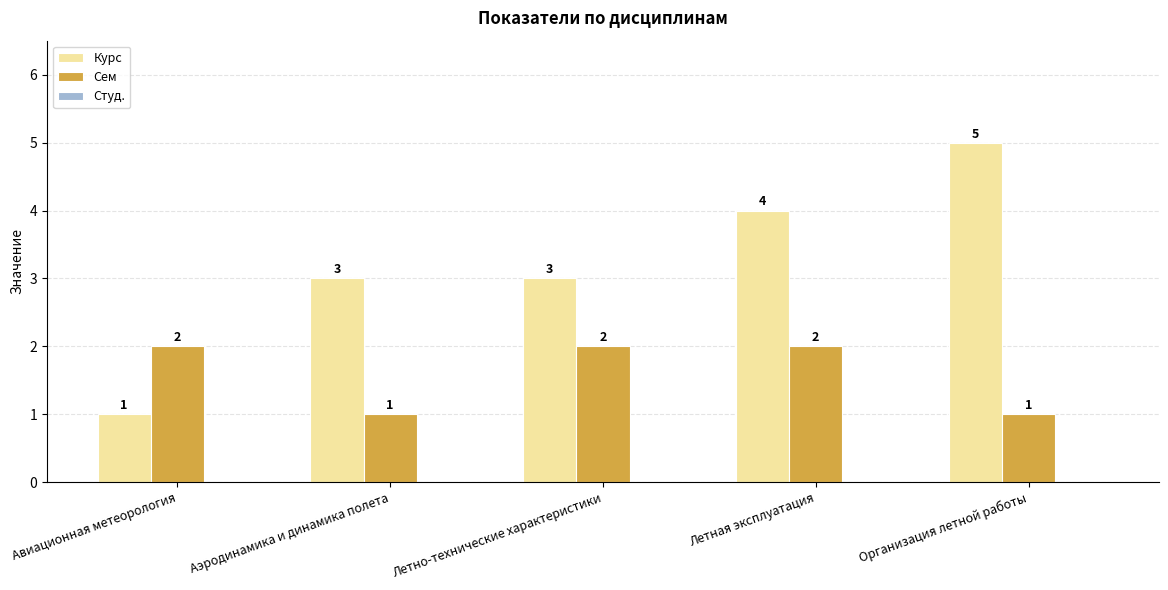

Count the Курс values in the range 3 to 4.

3